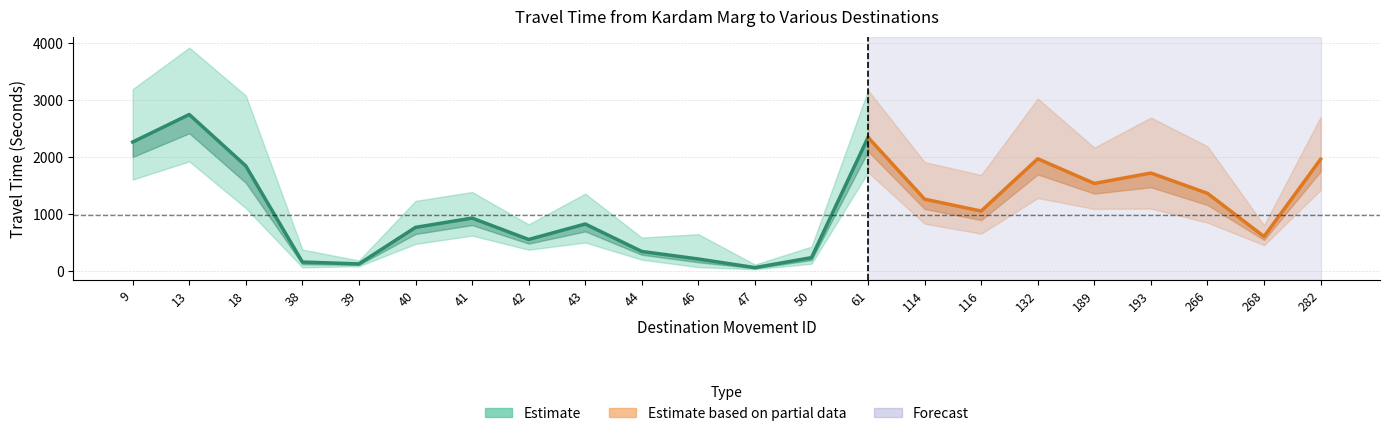

What is the value of the Mean Travel Time (Seconds) point at the 4th from the left?

160